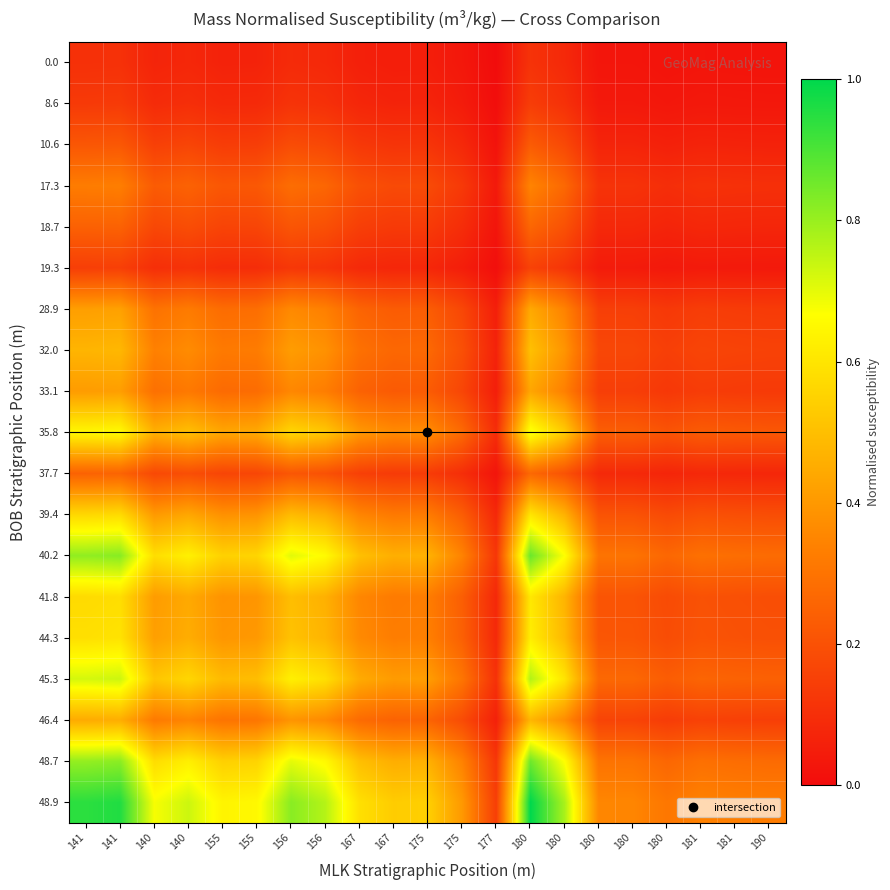

Reading left to right, transcribe all the data shown in this chart.

0.0: 141=0.1	141=0.1	140=0.1	140=0.1	155=0.1	155=0.1	156=0.1	156=0.1	167=0.1	167=0.1	175=0.1	175=0.0	177=0.0	180=0.1	180=0.1	180=0.0	180=0.0	180=0.0	181=0.0	181=0.0	190=0.0
8.6: 141=0.1	141=0.1	140=0.1	140=0.1	155=0.1	155=0.1	156=0.1	156=0.1	167=0.1	167=0.1	175=0.1	175=0.0	177=0.0	180=0.1	180=0.1	180=0.0	180=0.0	180=0.0	181=0.0	181=0.0	190=0.0
10.6: 141=0.2	141=0.2	140=0.2	140=0.2	155=0.1	155=0.1	156=0.2	156=0.2	167=0.1	167=0.1	175=0.1	175=0.1	177=0.0	180=0.2	180=0.2	180=0.1	180=0.1	180=0.1	181=0.1	181=0.1	190=0.1
17.3: 141=0.3	141=0.3	140=0.2	140=0.3	155=0.2	155=0.2	156=0.3	156=0.3	167=0.2	167=0.2	175=0.2	175=0.1	177=0.0	180=0.3	180=0.3	180=0.1	180=0.1	180=0.1	181=0.1	181=0.1	190=0.1
18.7: 141=0.2	141=0.2	140=0.2	140=0.2	155=0.2	155=0.2	156=0.2	156=0.2	167=0.1	167=0.1	175=0.1	175=0.1	177=0.0	180=0.3	180=0.2	180=0.1	180=0.1	180=0.1	181=0.1	181=0.1	190=0.1
19.3: 141=0.1	141=0.1	140=0.1	140=0.1	155=0.1	155=0.1	156=0.1	156=0.1	167=0.1	167=0.1	175=0.1	175=0.1	177=0.0	180=0.2	180=0.1	180=0.0	180=0.0	180=0.0	181=0.0	181=0.0	190=0.0
28.9: 141=0.4	141=0.4	140=0.3	140=0.3	155=0.3	155=0.3	156=0.4	156=0.3	167=0.3	167=0.2	175=0.2	175=0.2	177=0.1	180=0.4	180=0.3	180=0.1	180=0.1	180=0.1	181=0.1	181=0.1	190=0.1
32.0: 141=0.5	141=0.5	140=0.3	140=0.4	155=0.3	155=0.3	156=0.4	156=0.4	167=0.3	167=0.3	175=0.3	175=0.2	177=0.1	180=0.5	180=0.4	180=0.2	180=0.2	180=0.1	181=0.2	181=0.2	190=0.2
33.1: 141=0.4	141=0.4	140=0.3	140=0.3	155=0.3	155=0.3	156=0.4	156=0.3	167=0.2	167=0.2	175=0.2	175=0.2	177=0.1	180=0.4	180=0.3	180=0.1	180=0.1	180=0.1	181=0.1	181=0.1	190=0.1
35.8: 141=0.6	141=0.7	140=0.5	140=0.5	155=0.4	155=0.4	156=0.6	156=0.5	167=0.4	167=0.4	175=0.4	175=0.3	177=0.1	180=0.7	180=0.5	180=0.2	180=0.2	180=0.2	181=0.2	181=0.2	190=0.2
37.7: 141=0.3	141=0.3	140=0.2	140=0.2	155=0.2	155=0.2	156=0.2	156=0.2	167=0.1	167=0.1	175=0.1	175=0.1	177=0.0	180=0.3	180=0.2	180=0.1	180=0.1	180=0.1	181=0.1	181=0.1	190=0.1
39.4: 141=0.6	141=0.6	140=0.4	140=0.4	155=0.4	155=0.4	156=0.5	156=0.5	167=0.3	167=0.3	175=0.3	175=0.2	177=0.1	180=0.6	180=0.5	180=0.2	180=0.2	180=0.2	181=0.2	181=0.2	190=0.2
40.2: 141=0.8	141=0.8	140=0.6	140=0.6	155=0.5	155=0.6	156=0.7	156=0.7	167=0.5	167=0.5	175=0.5	175=0.3	177=0.1	180=0.9	180=0.7	180=0.3	180=0.3	180=0.3	181=0.3	181=0.3	190=0.3
41.8: 141=0.6	141=0.6	140=0.4	140=0.4	155=0.4	155=0.4	156=0.5	156=0.5	167=0.4	167=0.3	175=0.3	175=0.2	177=0.1	180=0.6	180=0.5	180=0.2	180=0.2	180=0.2	181=0.2	181=0.2	190=0.2
44.3: 141=0.6	141=0.6	140=0.4	140=0.5	155=0.4	155=0.4	156=0.5	156=0.5	167=0.4	167=0.3	175=0.3	175=0.2	177=0.1	180=0.6	180=0.5	180=0.2	180=0.2	180=0.2	181=0.2	181=0.2	190=0.2
45.3: 141=0.7	141=0.7	140=0.5	140=0.6	155=0.5	155=0.5	156=0.6	156=0.6	167=0.4	167=0.4	175=0.4	175=0.3	177=0.1	180=0.8	180=0.6	180=0.3	180=0.3	180=0.2	181=0.3	181=0.3	190=0.2
46.4: 141=0.4	141=0.5	140=0.3	140=0.3	155=0.3	155=0.3	156=0.4	156=0.4	167=0.3	167=0.2	175=0.3	175=0.2	177=0.1	180=0.5	180=0.4	180=0.2	180=0.2	180=0.1	181=0.2	181=0.2	190=0.1
48.7: 141=0.8	141=0.8	140=0.6	140=0.6	155=0.5	155=0.6	156=0.7	156=0.7	167=0.5	167=0.5	175=0.5	175=0.3	177=0.1	180=0.9	180=0.7	180=0.3	180=0.3	180=0.3	181=0.3	181=0.3	190=0.3
48.9: 141=0.9	141=1.0	140=0.7	140=0.7	155=0.6	155=0.7	156=0.8	156=0.8	167=0.6	167=0.5	175=0.5	175=0.4	177=0.1	180=1.0	180=0.8	180=0.4	180=0.4	180=0.3	181=0.3	181=0.3	190=0.3